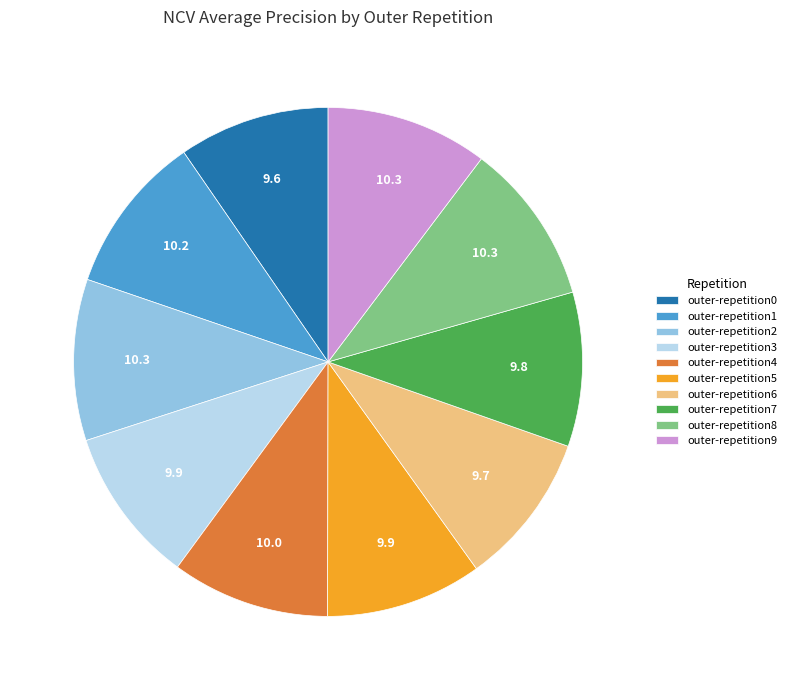

Combined, do outer-repetition1 and outer-repetition4 account for over 50%?

No